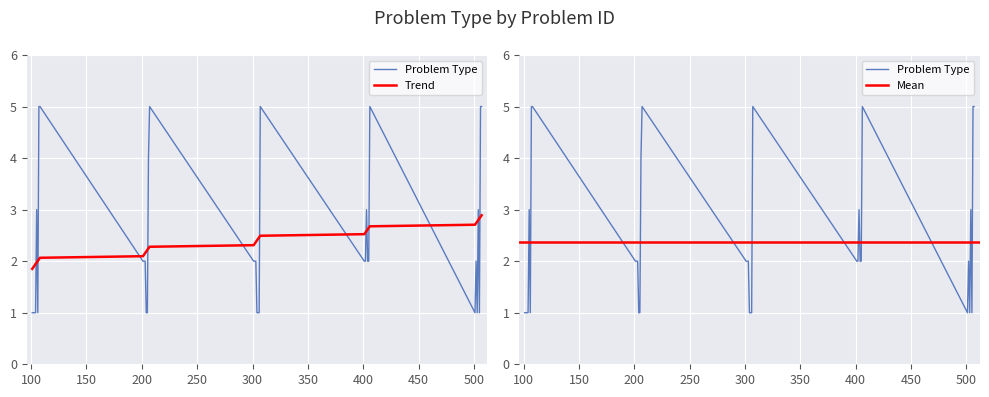

How many interior local valleys (lower than both neighbors) does the data have?

4